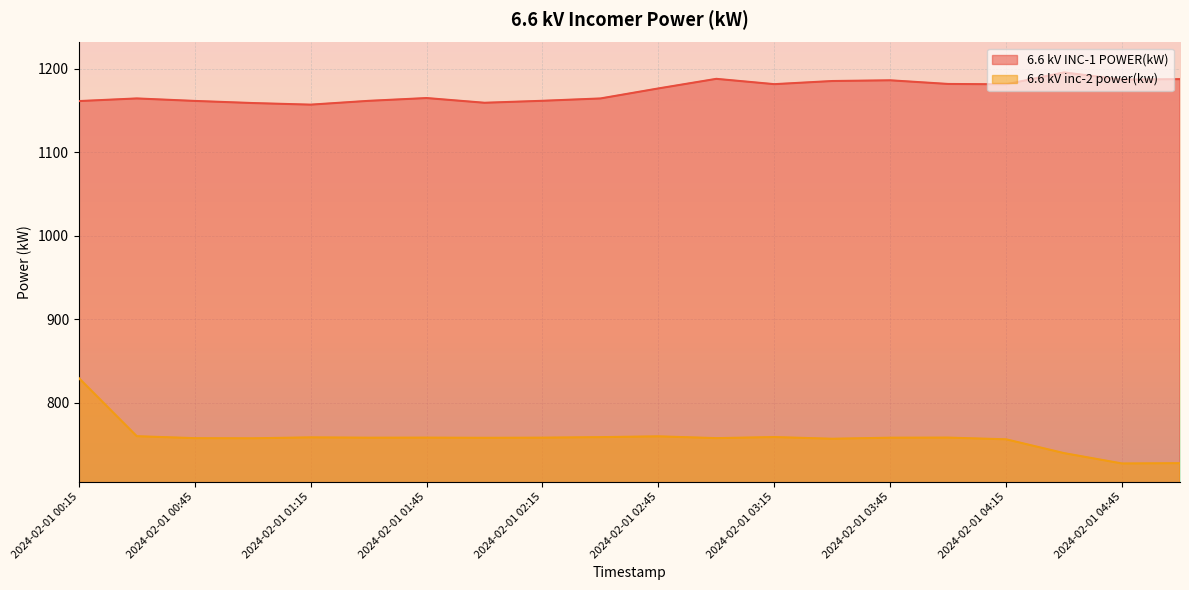

What is the difference between the 6.6 kV INC-1 POWER(kW) values at 2024-02-01 02:30 and 2024-02-01 05:00?

23.1